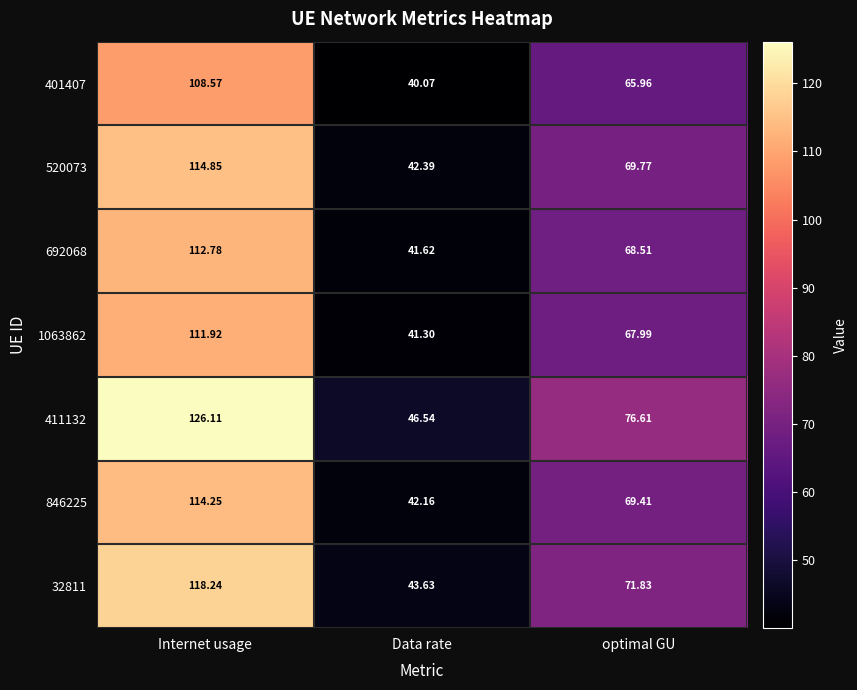

How many distinct data groups are displayed?

7